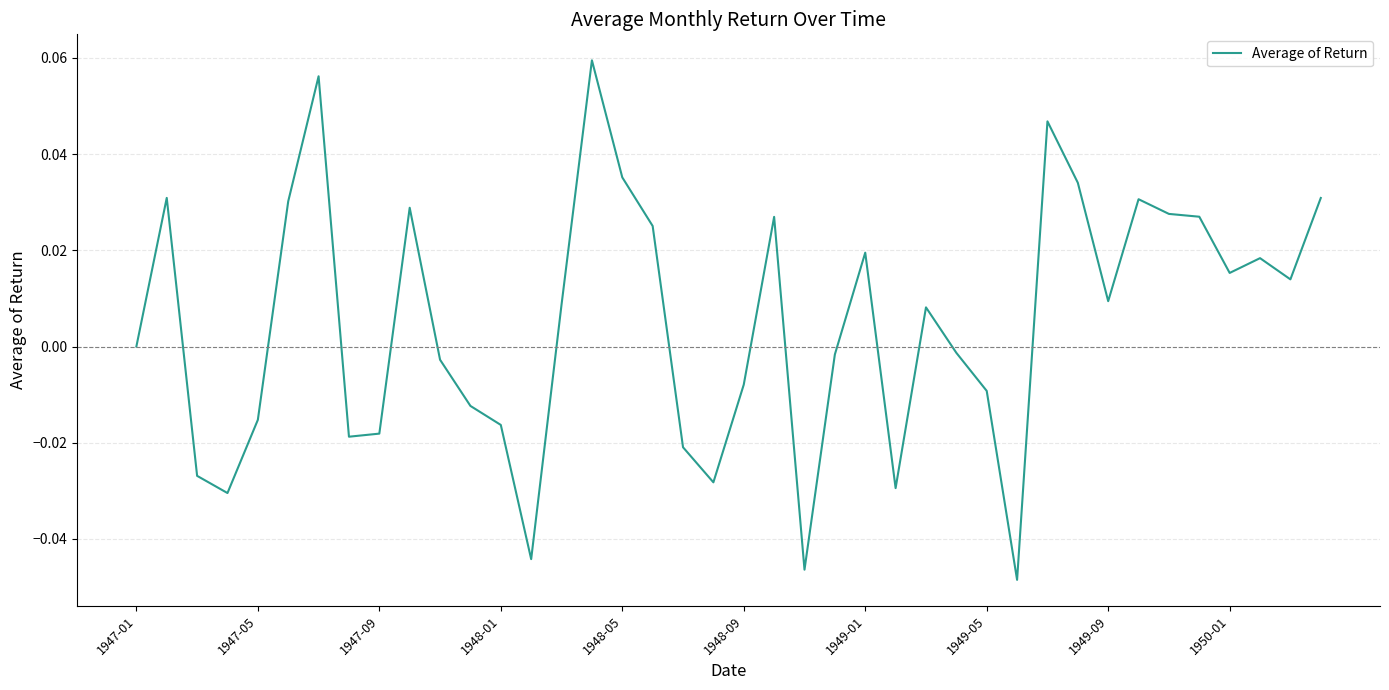

Does the chart display data point markers on the line(s)?

No